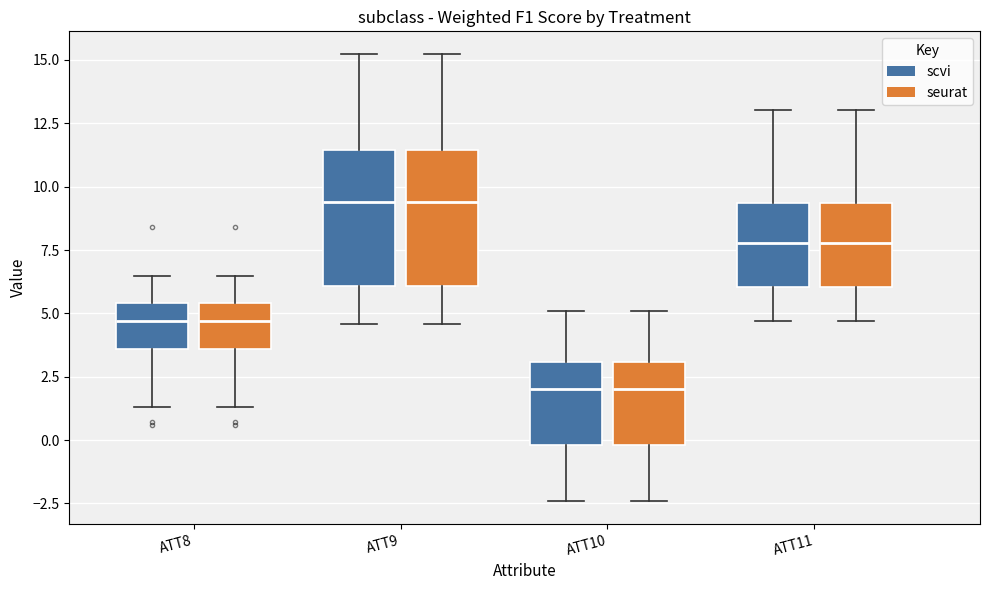

Where is the upper edge of the box for ATT8 (seurat) on the y-axis? The values are not printed on the chart, so give them approximately, as read against the axis.

5.5